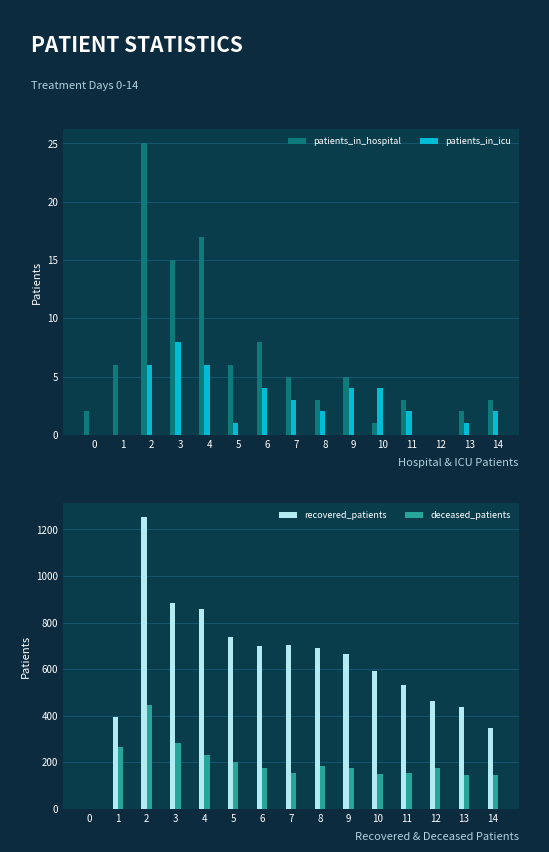

What is the difference between the recovered_patients values at 6 and 3?

185